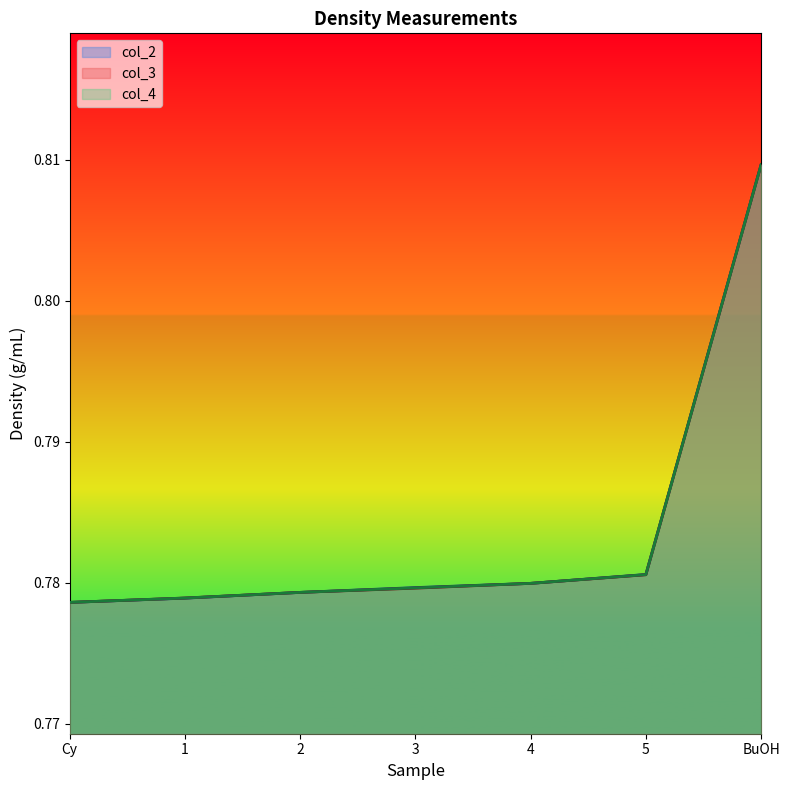

True or false: col_3 and col_4 cross at least once.

False